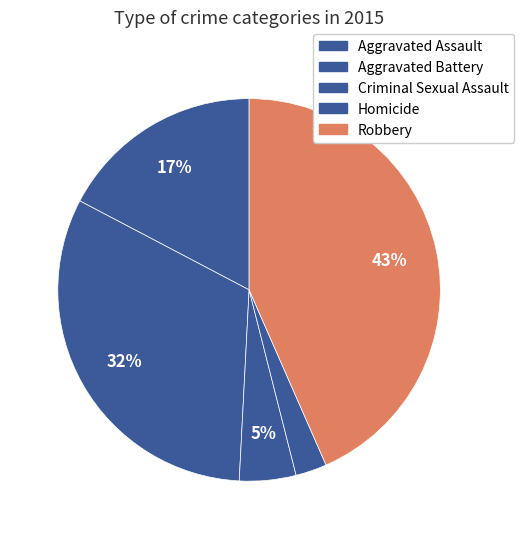

True or false: Aggravated Assault accounts for 17% of the total.

True